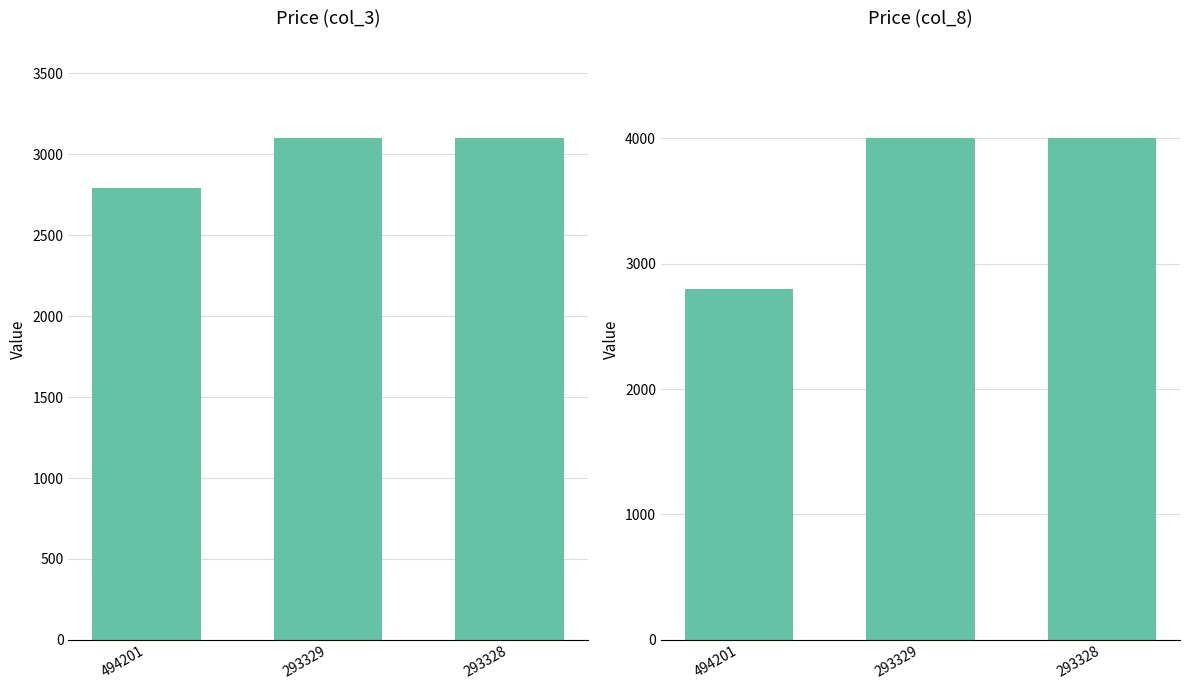

At how many categories does at least one series exceed 3443?

2